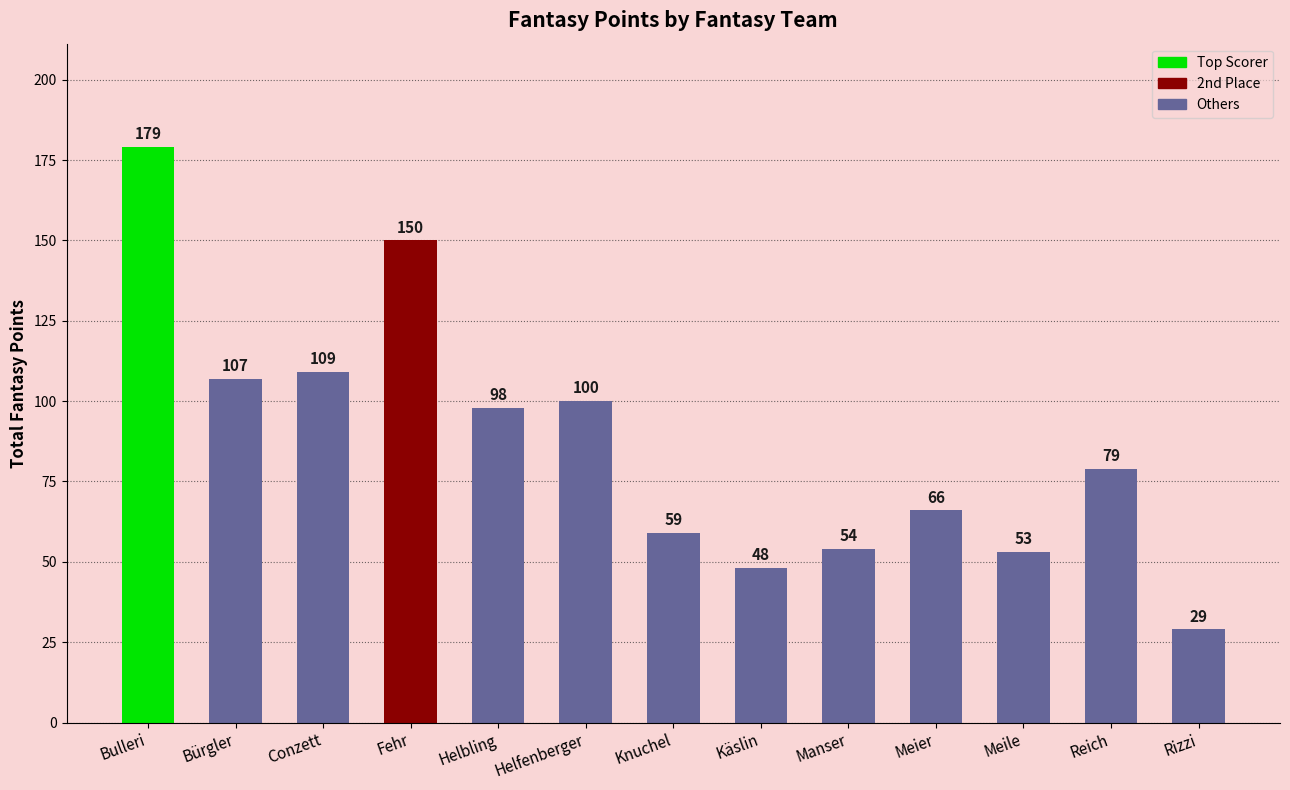

The value at Knuchel is 59. True or false?

True